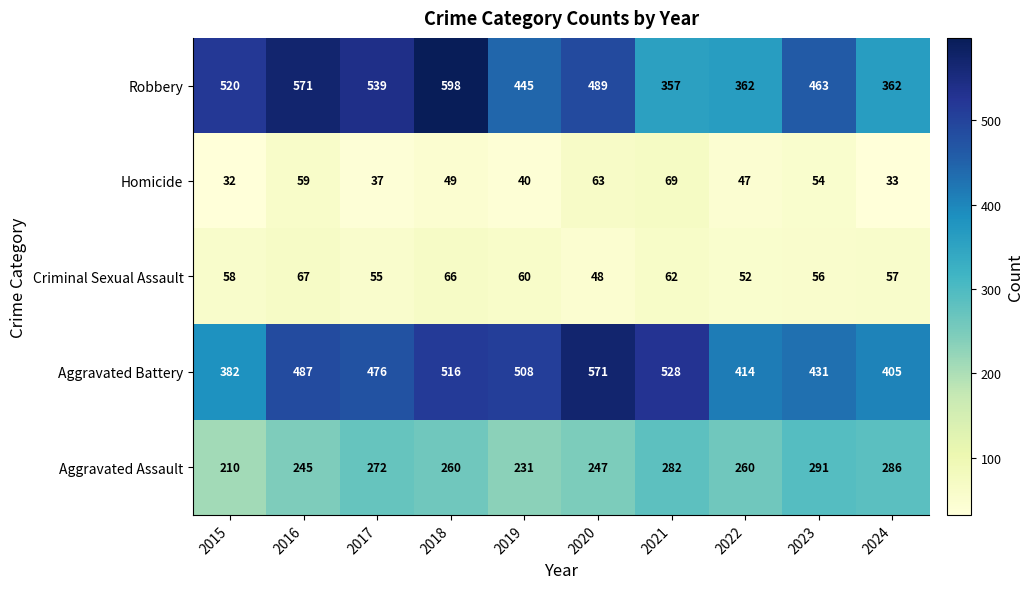

How many data points does each series have?

10